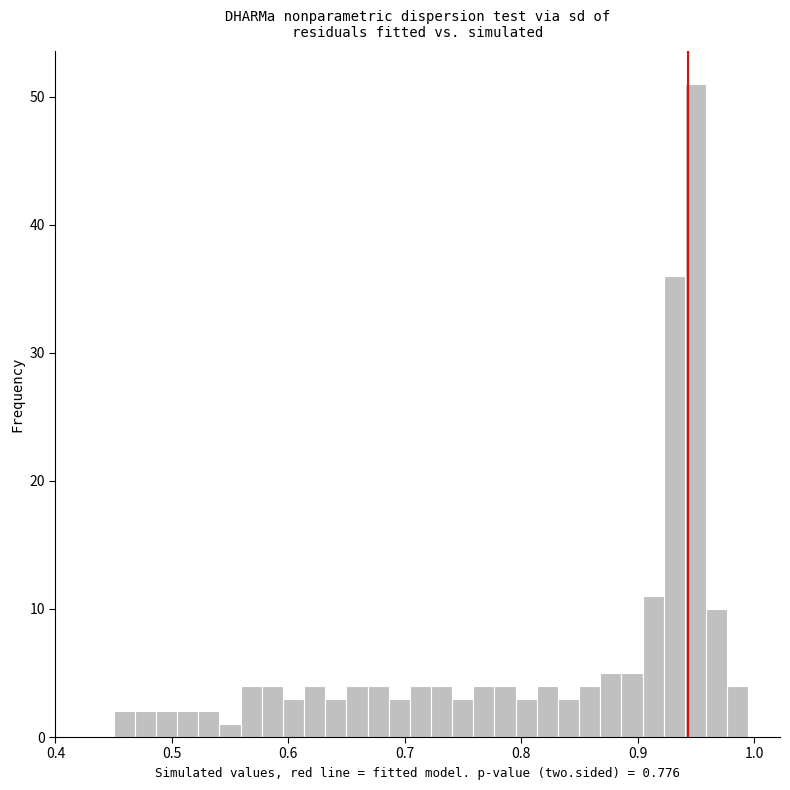

Read against the x-axis, roughly where is the centre of the tallest bar?

0.95